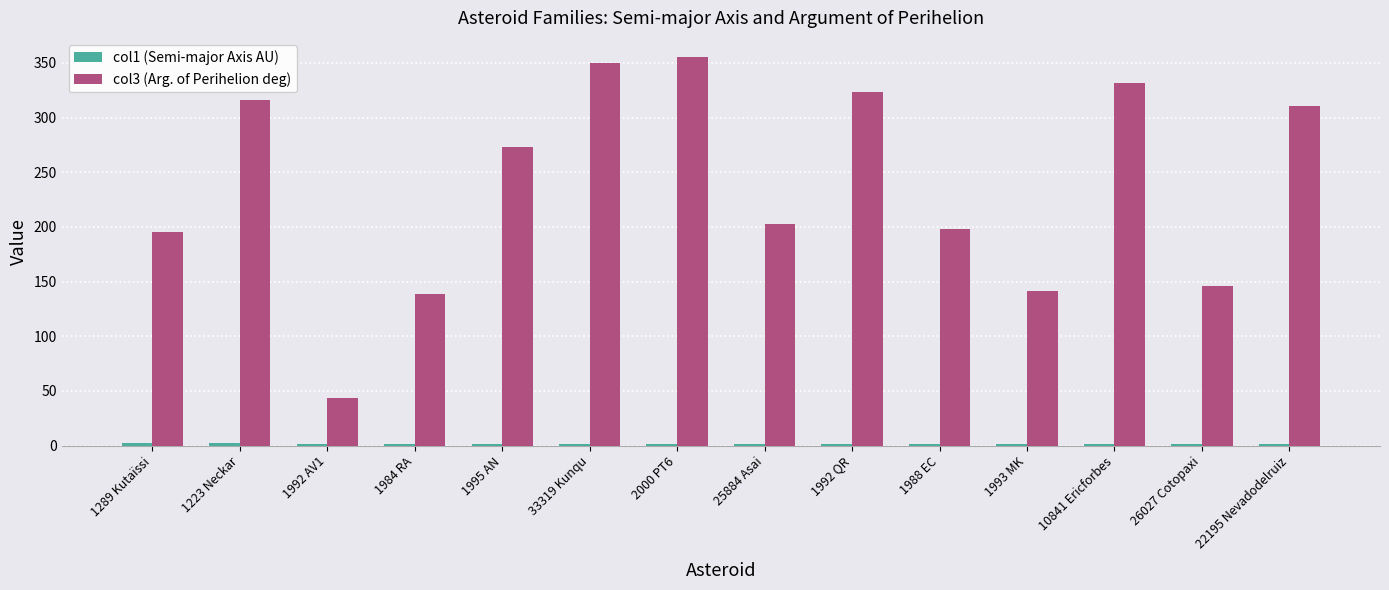

Is it true that col3 (Arg. of Perihelion deg) equals 87.6 at 1992 QR?

False